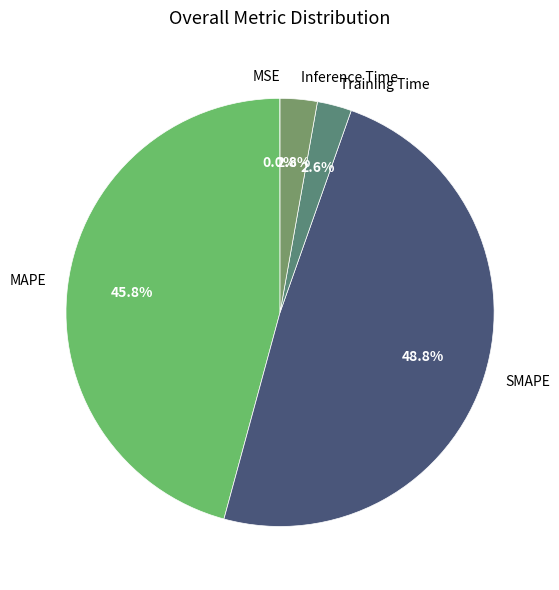

What portion of the pie excludes Inference Time?

97.2%